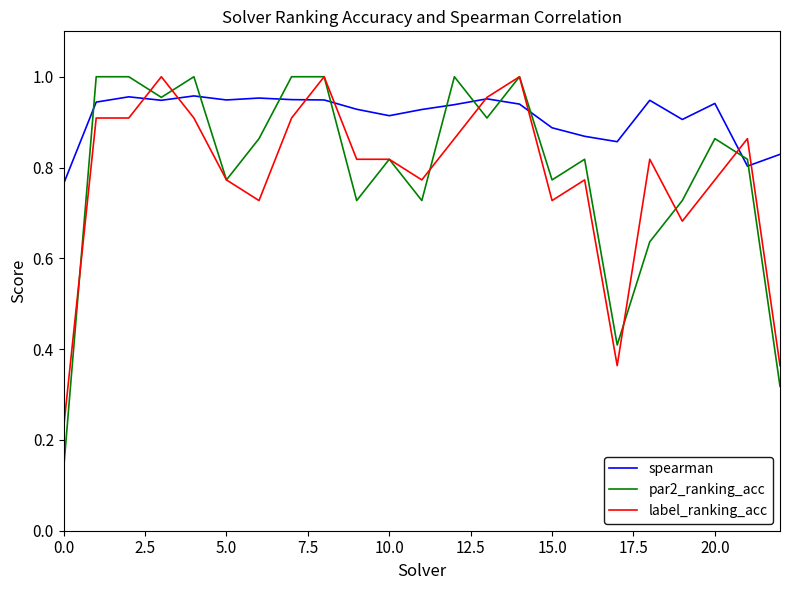

Which series has the largest total across all categories?

spearman